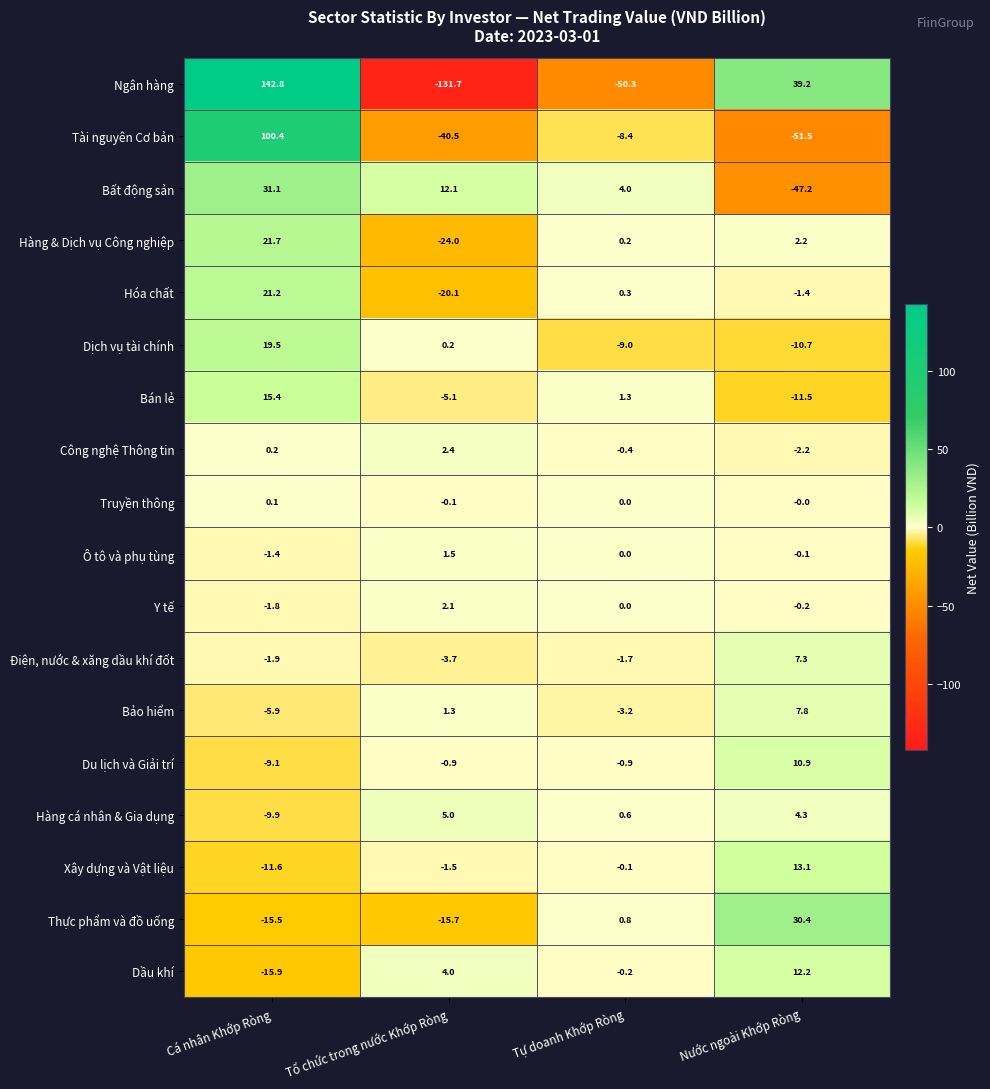

How many series are shown in this chart?

18